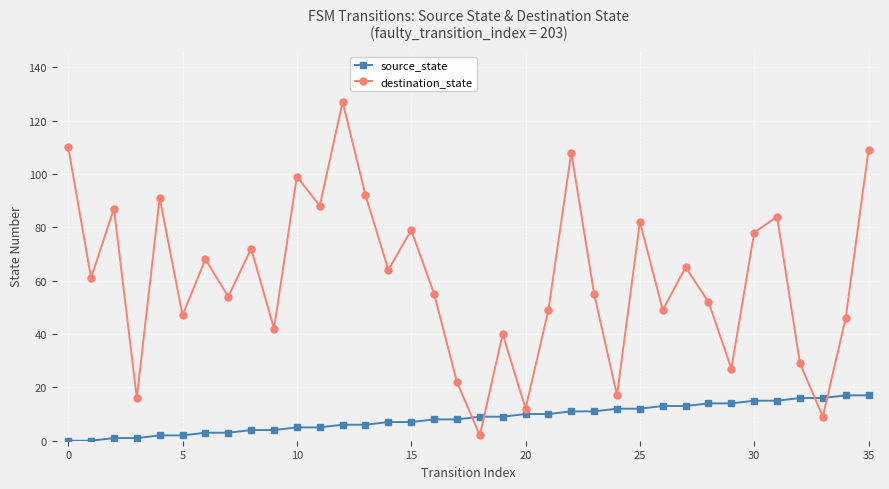

Which series has the widest spread of values?

destination_state